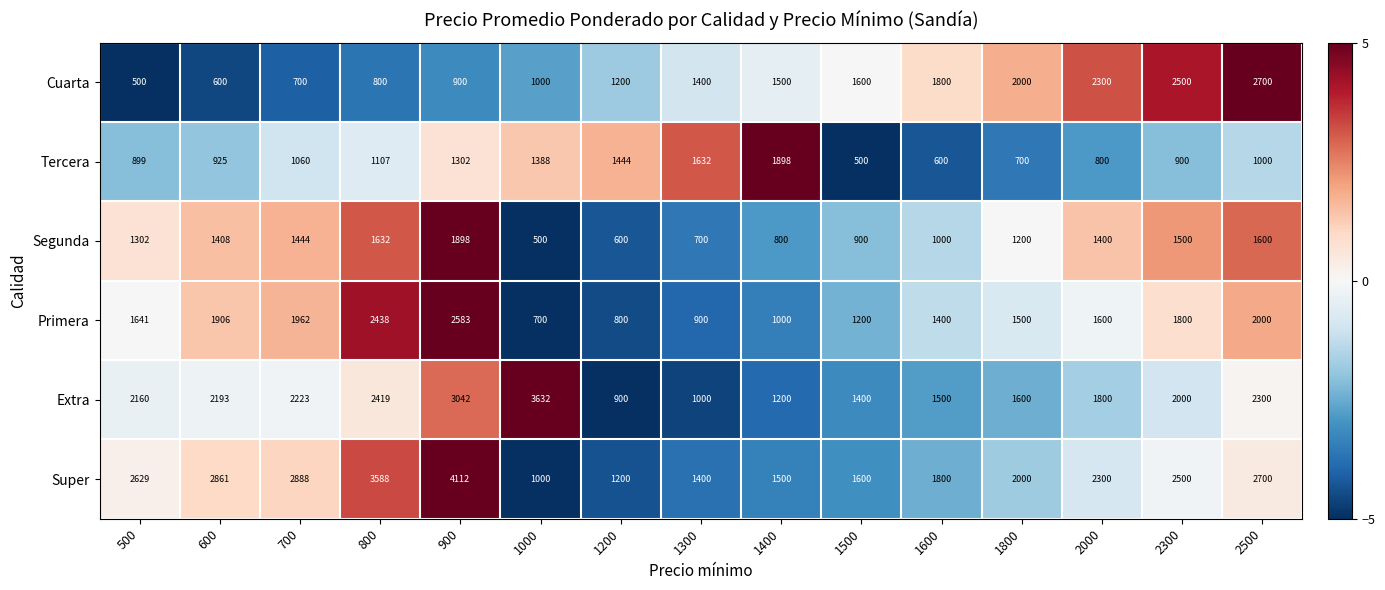

Rank the categories by Extra value from highest to lowest.

1000, 900, 800, 2500, 700, 600, 500, 2300, 2000, 1800, 1600, 1500, 1400, 1300, 1200